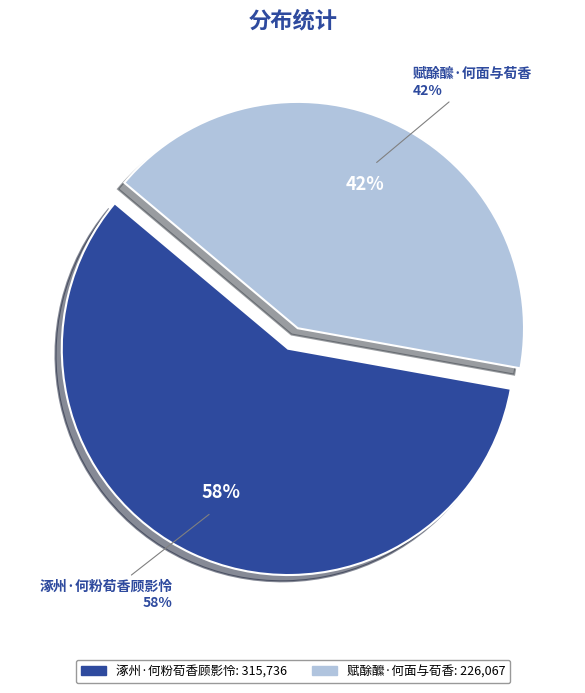

What is the smallest slice in the pie chart?

赋酴醿·何面与荀香